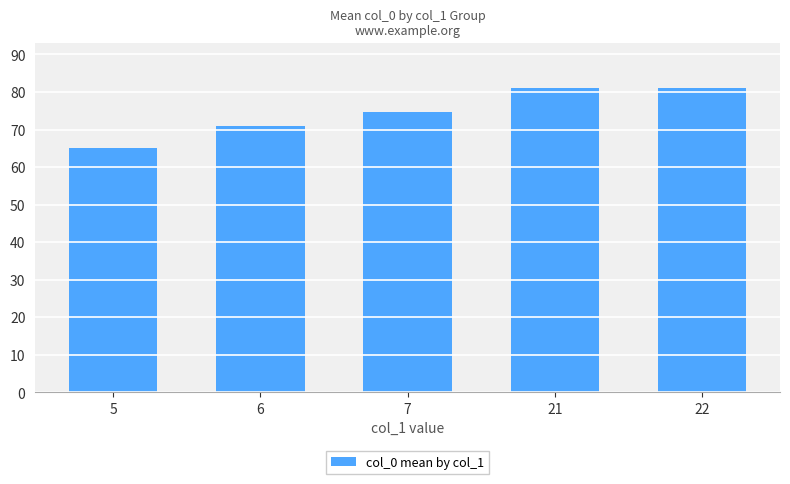

Reading right to left, extract all data points from this chart.

22=81.0	21=81.0	7=74.6	6=71.0	5=65.1